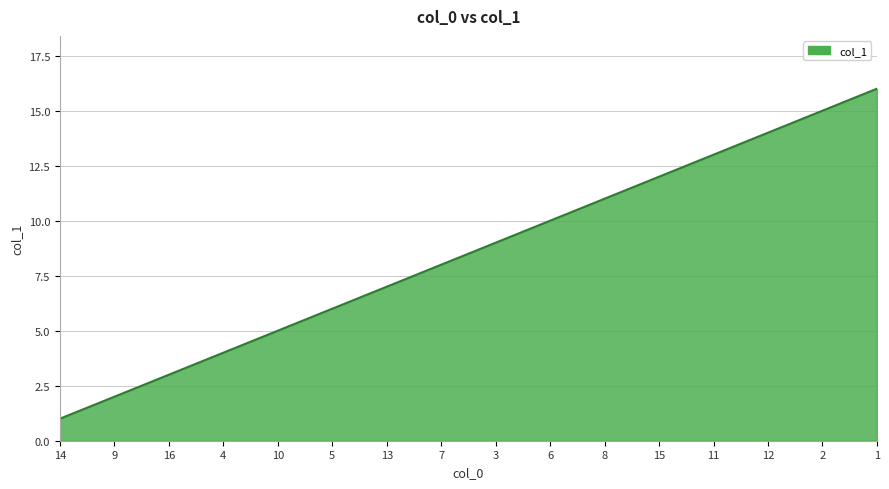

Rank the categories by value from lowest to highest.

14, 9, 16, 4, 10, 5, 13, 7, 3, 6, 8, 15, 11, 12, 2, 1